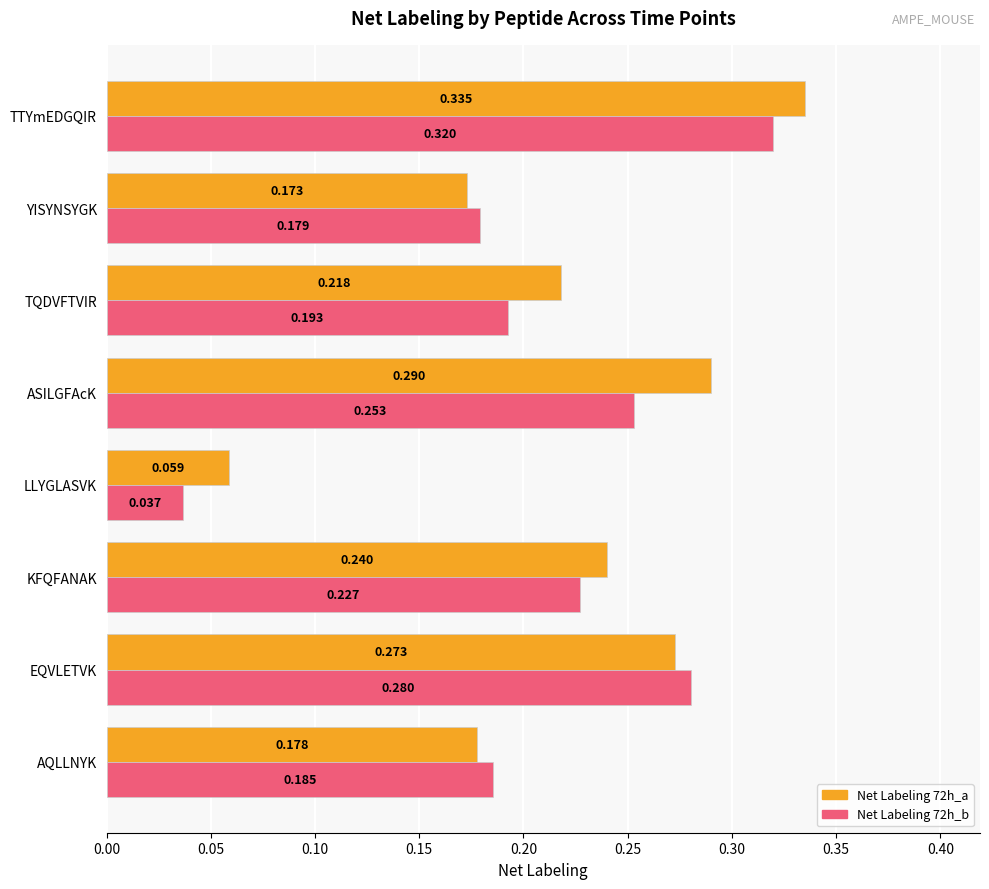

List the labels in order of Net Labeling 72h_a value, smallest first.

LLYGLASVK, YISYNSYGK, AQLLNYK, TQDVFTVIR, KFQFANAK, EQVLETVK, ASILGFAcK, TTYmEDGQIR